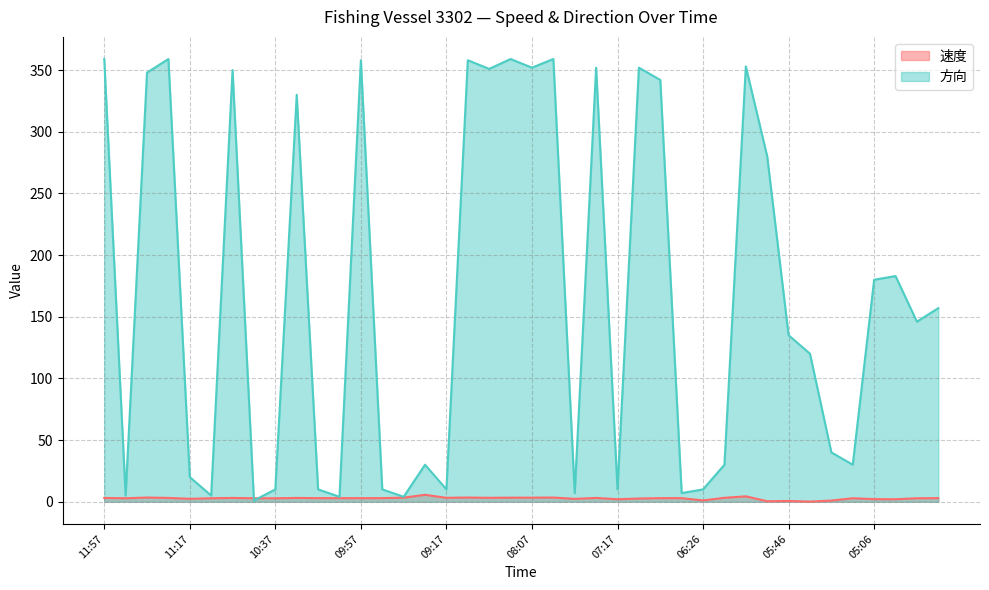

True or false: 速度 and 方向 intersect in this chart.

True